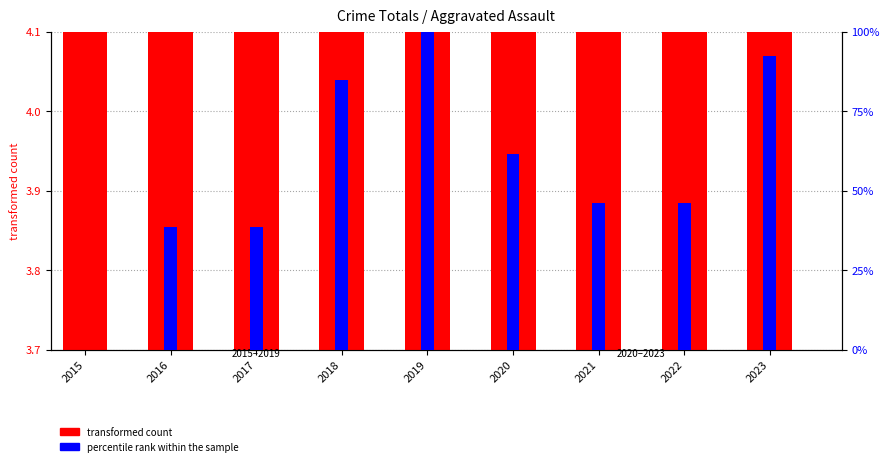

What is the total value across all series at 2020?

65.3